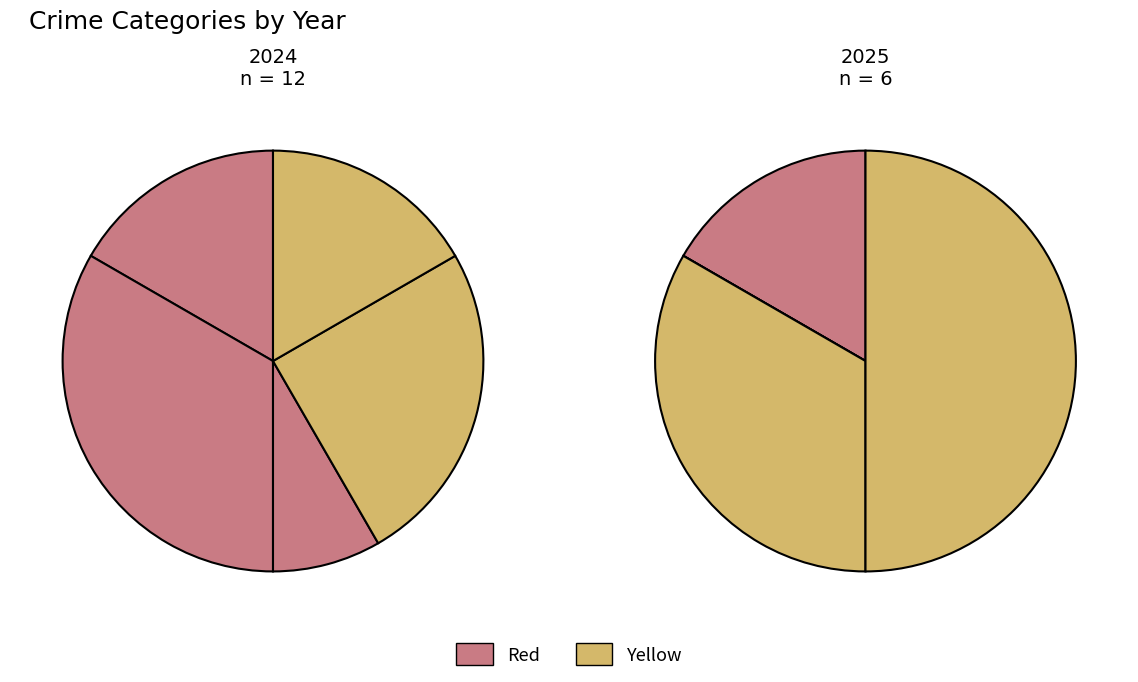

Is it true that 3 is 35% of the pie?

False